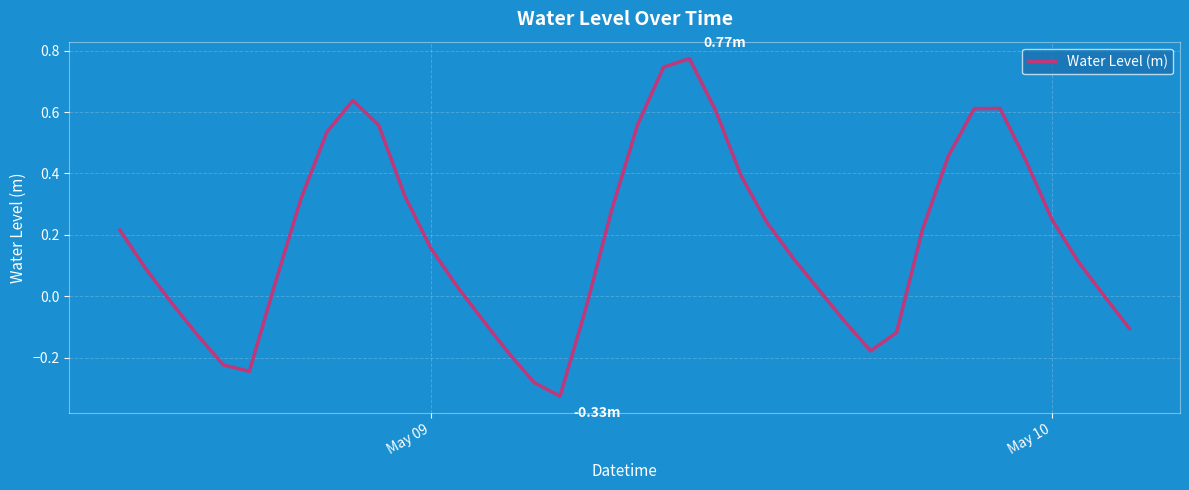

What is the difference between the maximum and minimum values?

1.1